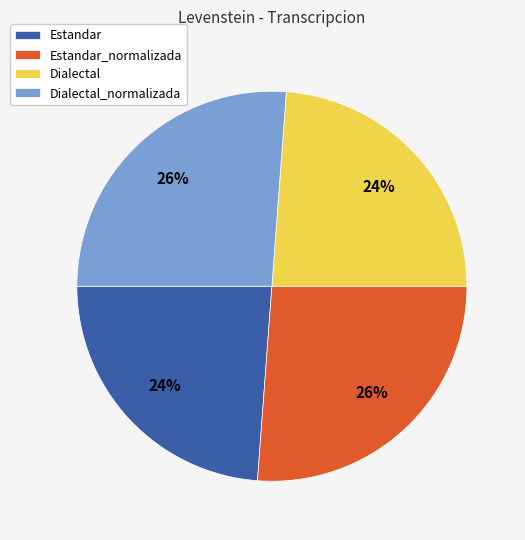

Is Estandar the majority of the pie?

No